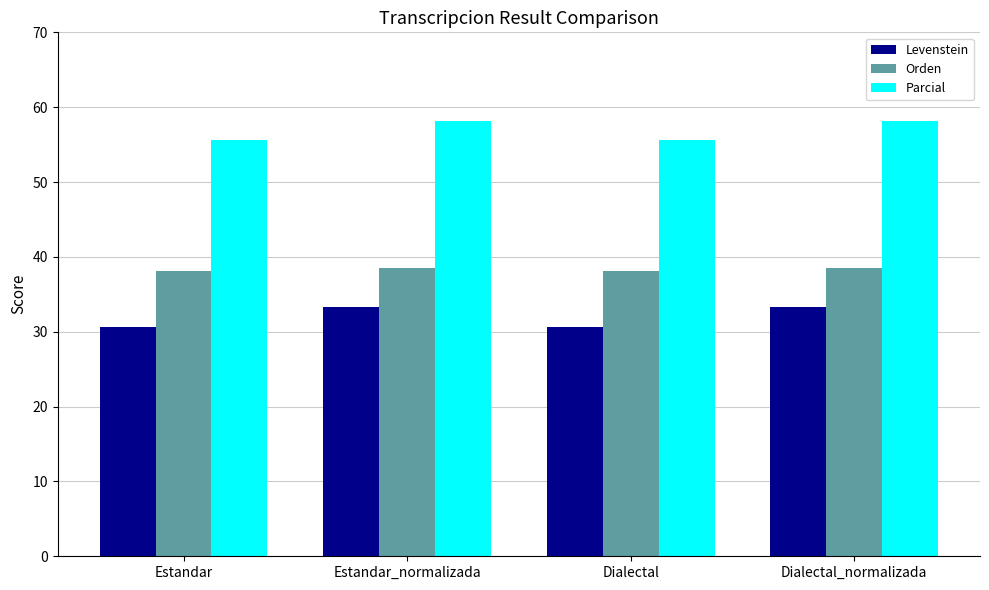

Rank the series at Dialectal_normalizada from highest to lowest value.

Parcial, Orden, Levenstein